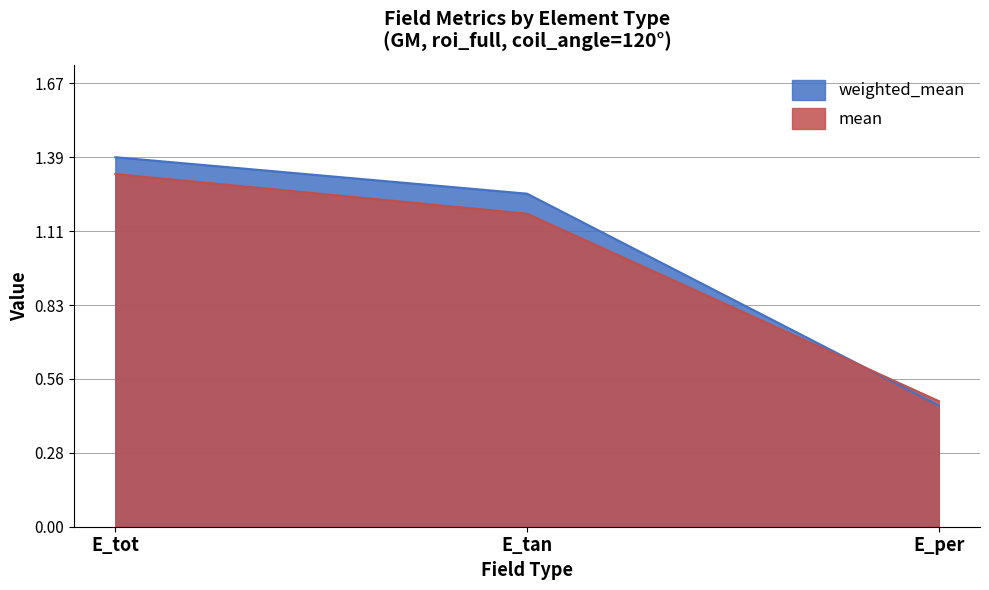

At which label does weighted_mean first exceed 1?

E_tot